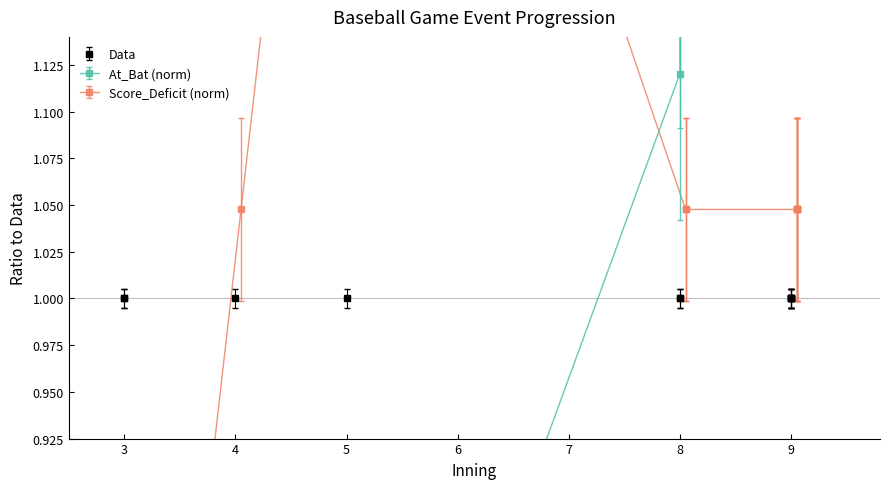

Is the value of Score_Deficit at 8 greater than the value of At_Bat at 9?

No